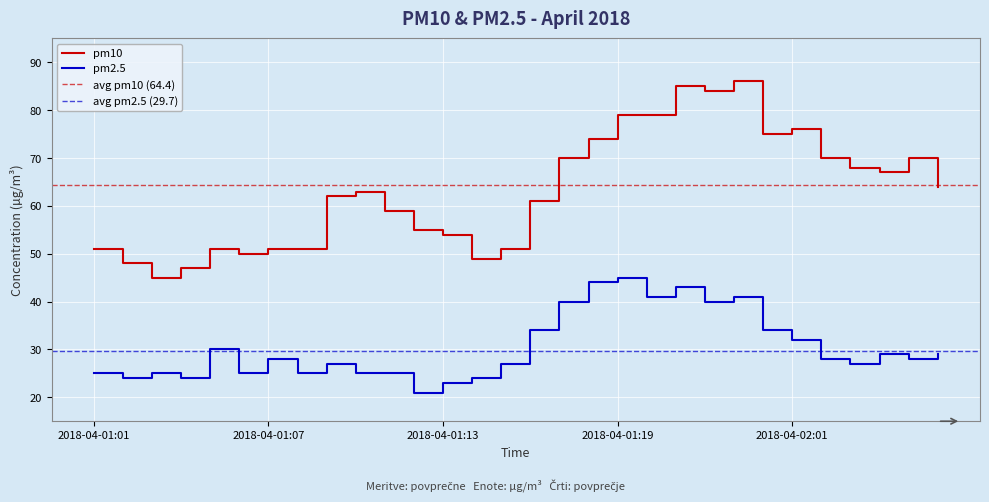

What is the difference between the maximum and minimum values in the pm2.5 series?

24